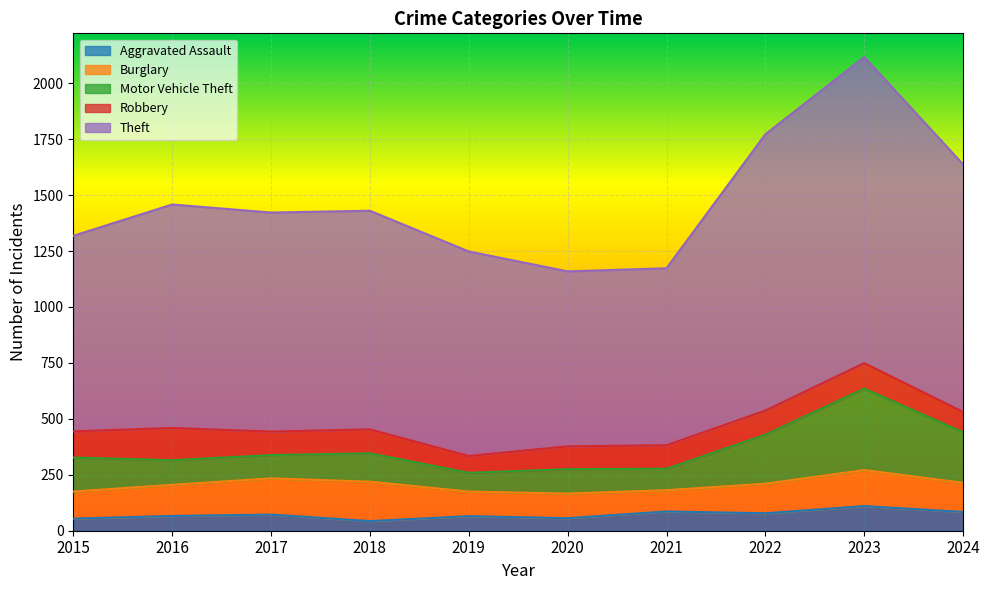

Between 2019 and 2022, which is larger?

2022